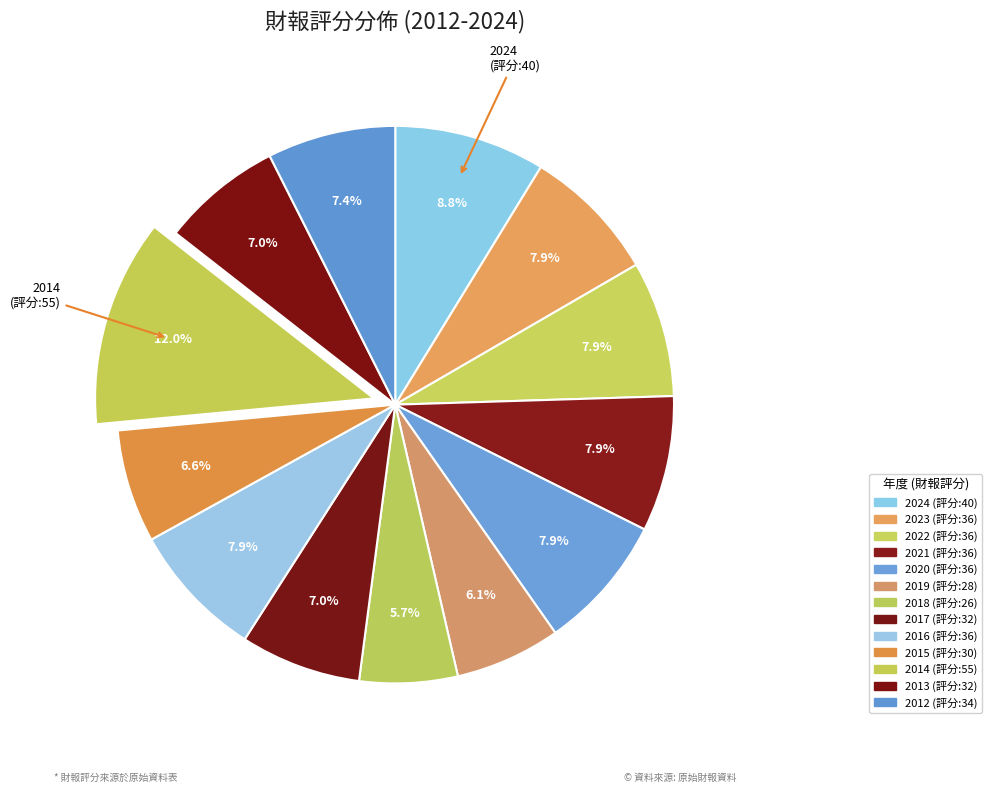

Count the number of slices in the pie.

13